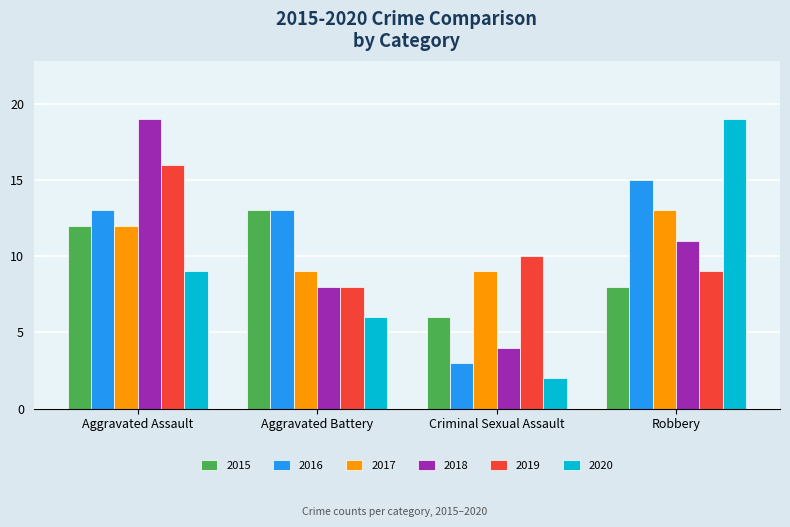

Rank the categories by 2019 value from highest to lowest.

Aggravated Assault, Criminal Sexual Assault, Robbery, Aggravated Battery